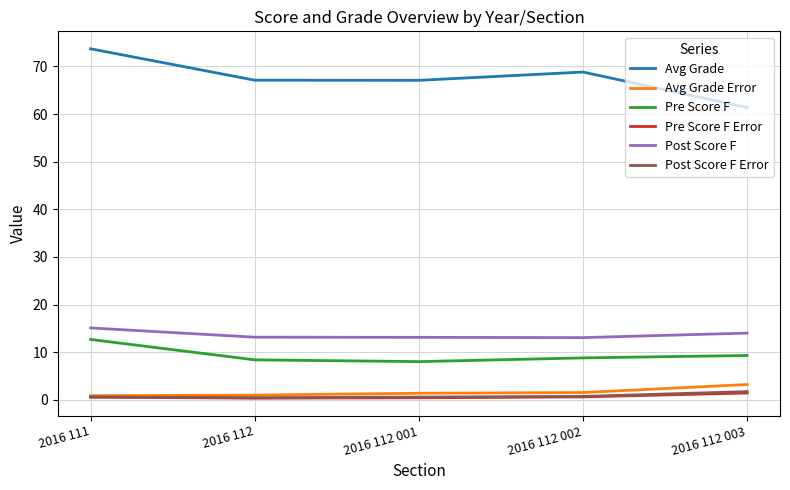

Which series has the largest total across all categories?

Avg Grade